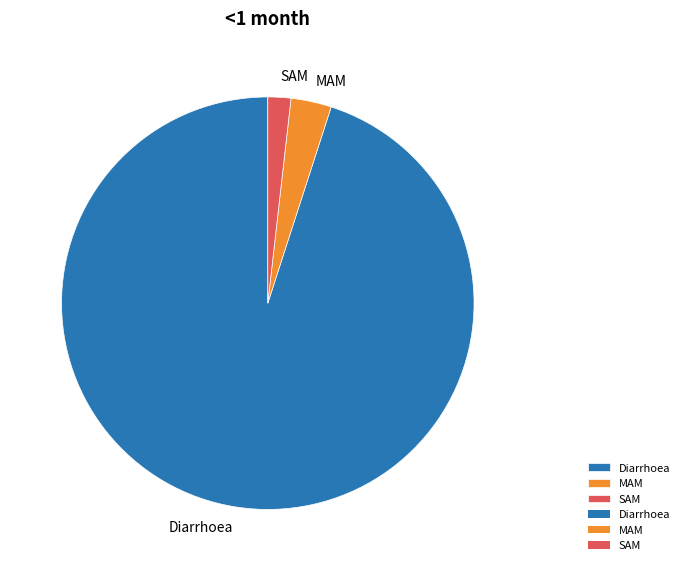

Is the sum of SAM and Diarrhoea greater than half?

Yes